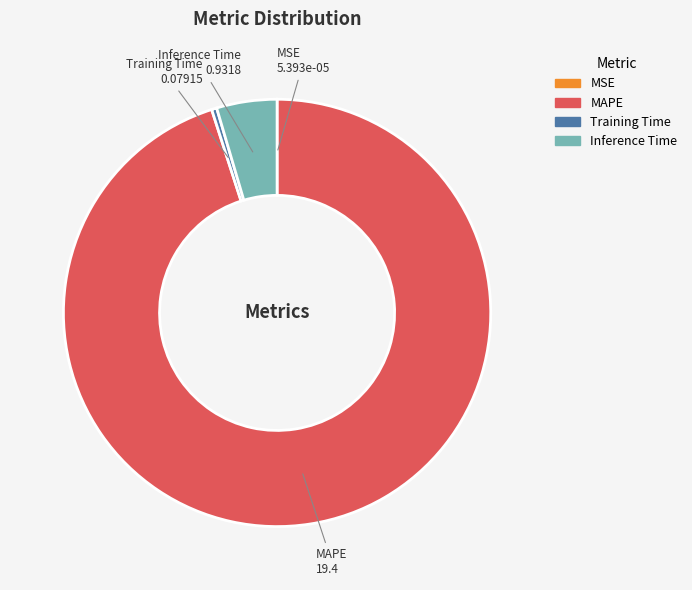

Which category accounts for the majority?

MAPE